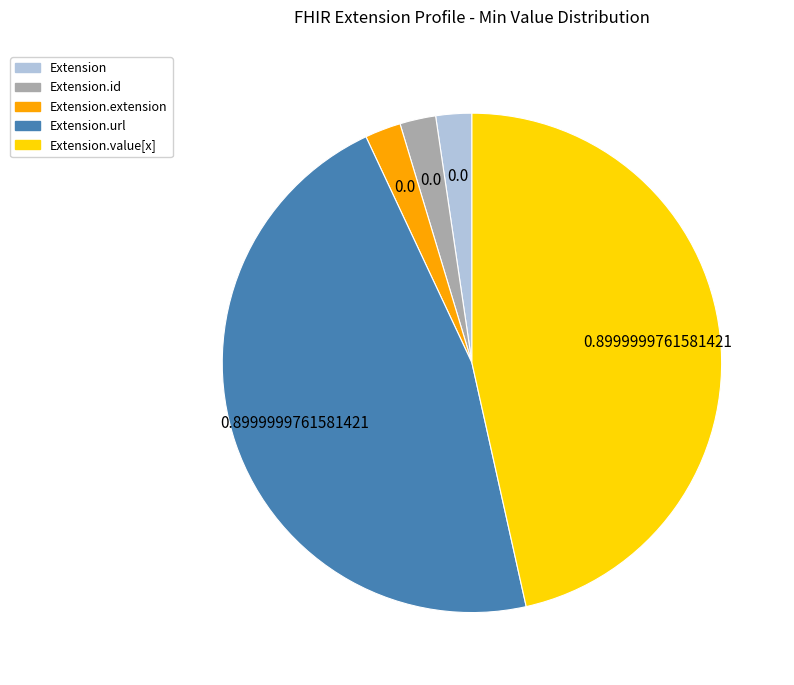

How many slices are in this pie chart?

5